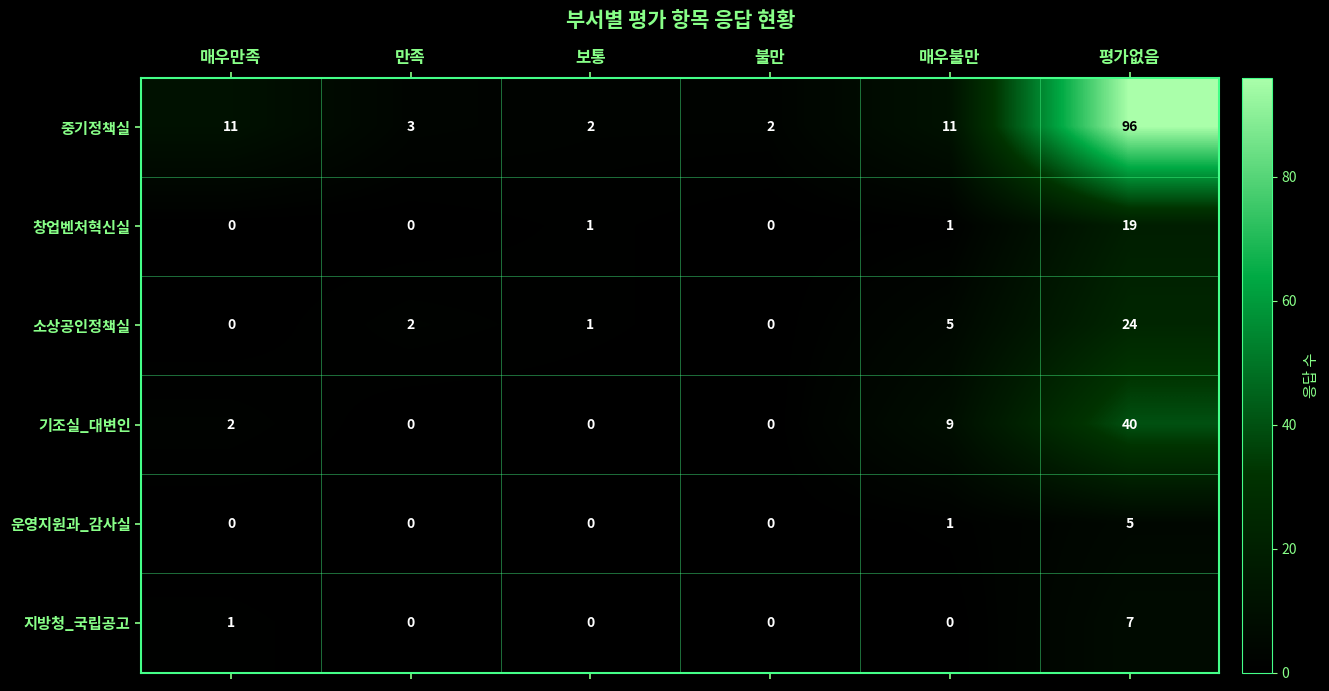

How many 운영지원과_감사실 values are between 0 and 1?

5